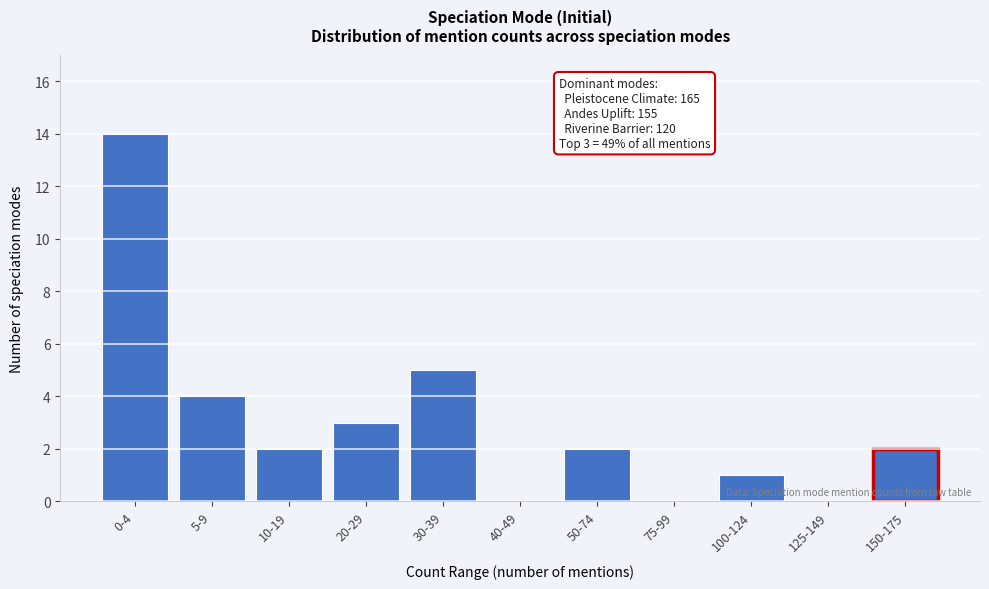

Reading left to right, what are all the values shown in this chart?

0-4=14	5-9=4	10-19=2	20-29=3	30-39=5	40-49=0	50-74=2	75-99=0	100-124=1	125-149=0	150-175=2